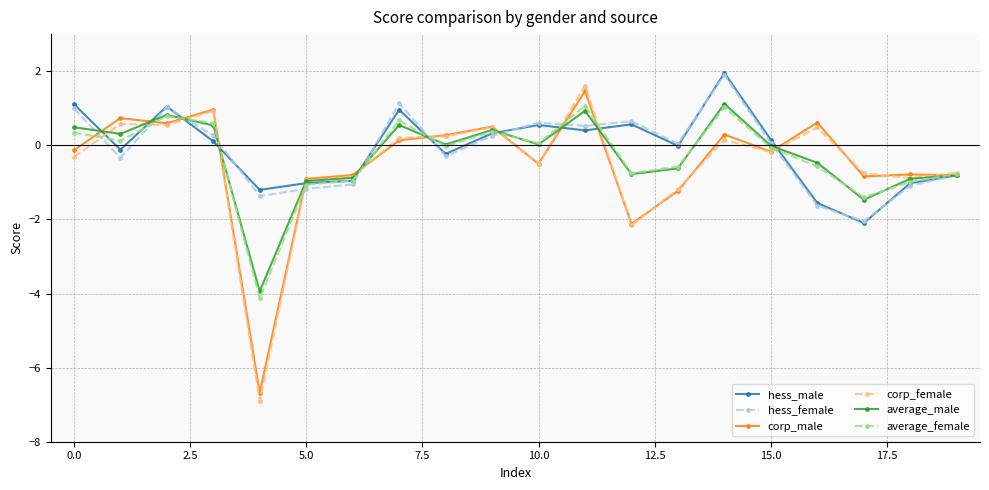

Which series has the widest spread of values?

corp_female